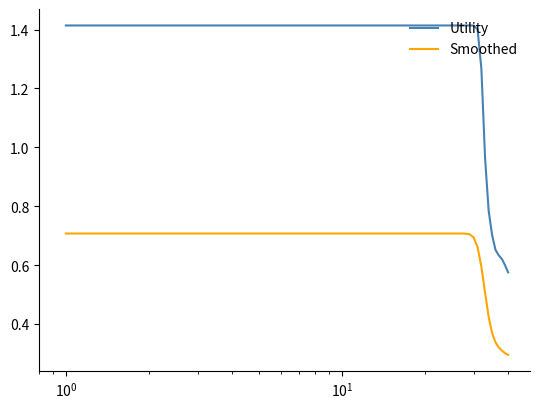

Which series has the largest total across all categories?

Utility